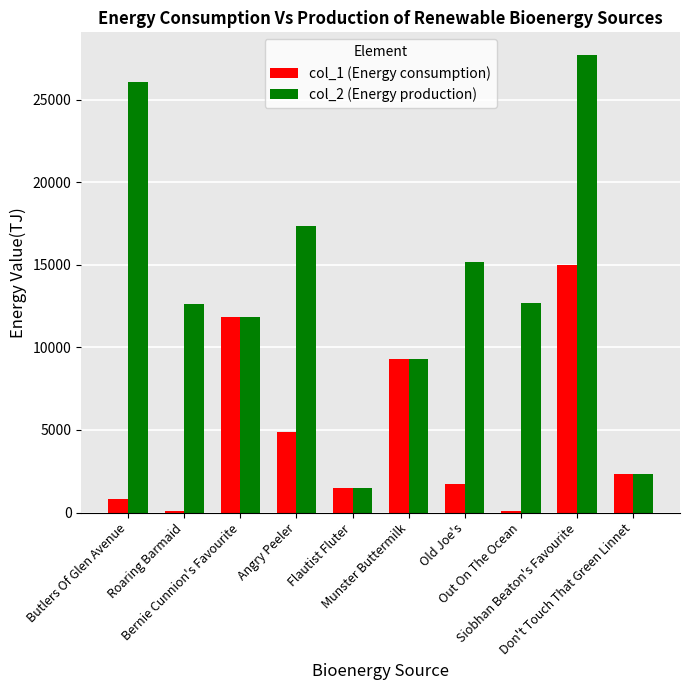

What is the sum of the col_1 (Energy consumption) values at Angry Peeler and Flautist Fluter?

6394